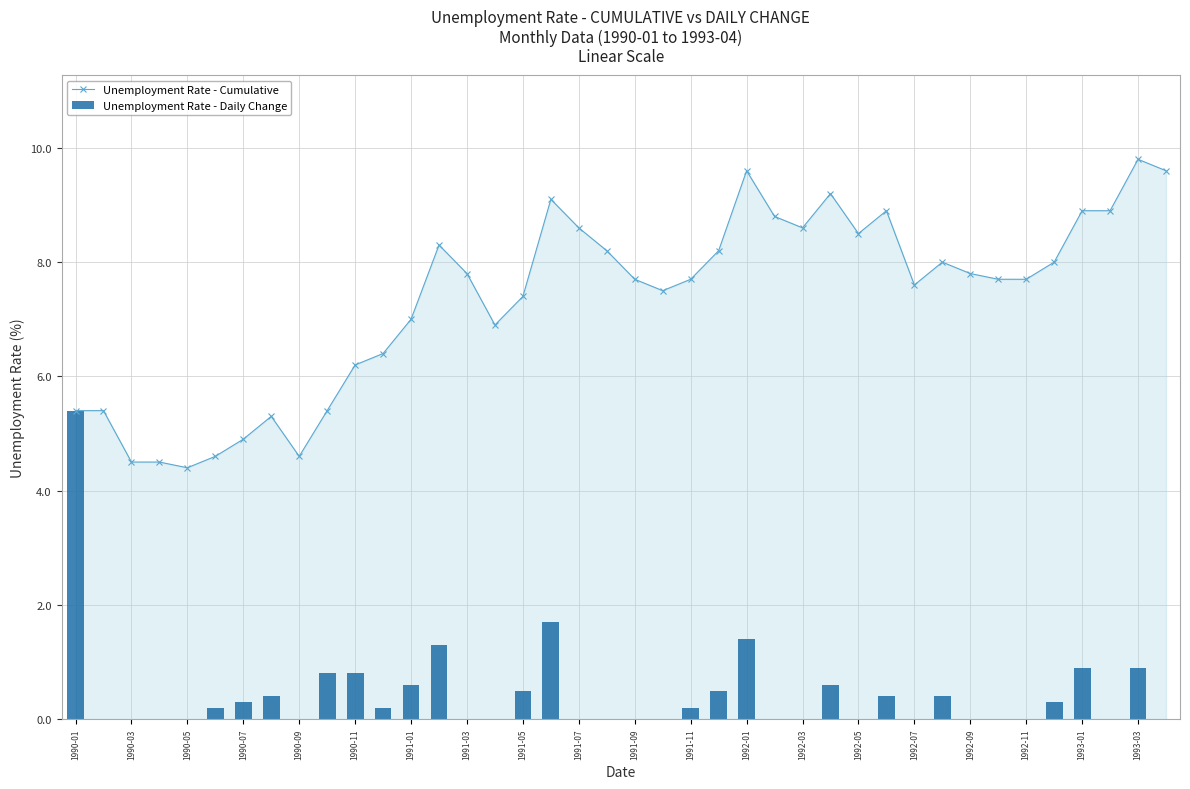

Is it true that Unemployment Rate - Cumulative equals 7.7 at 1991-09?

True